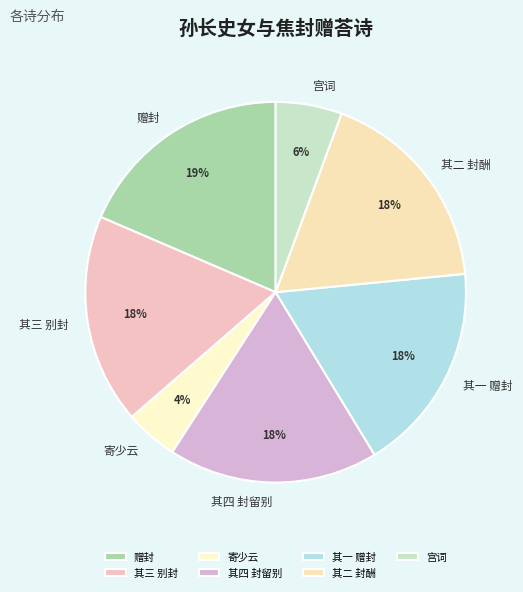

How many slices are in this pie chart?

7